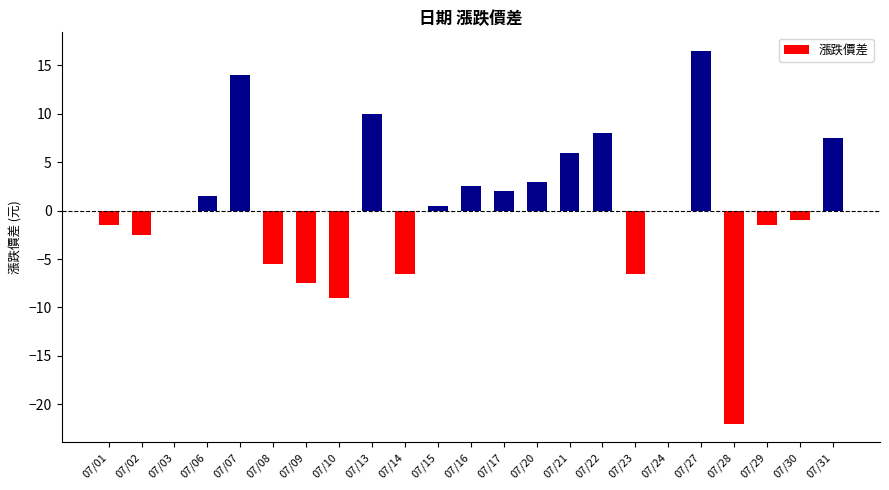

What is the approximate value at 07/16?

2.5